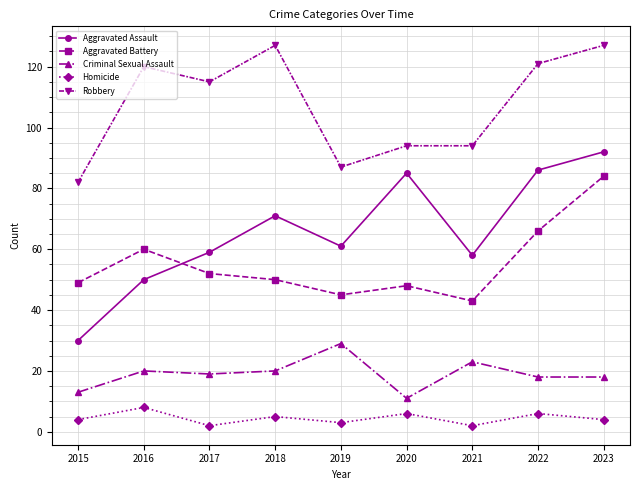

At which category does Homicide reach its first local valley?

2017